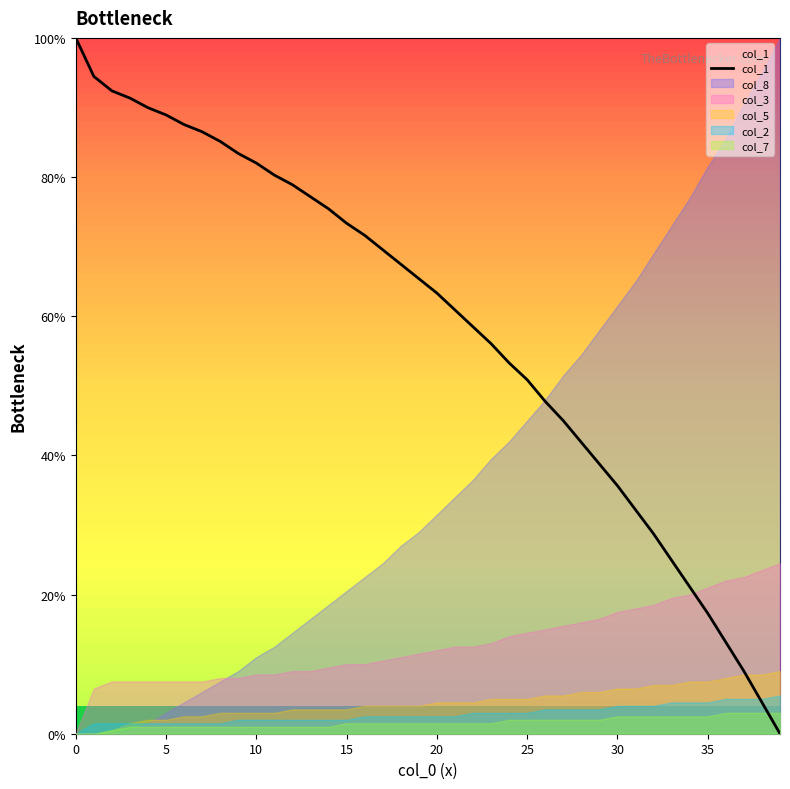

How many values exceed 65?

20